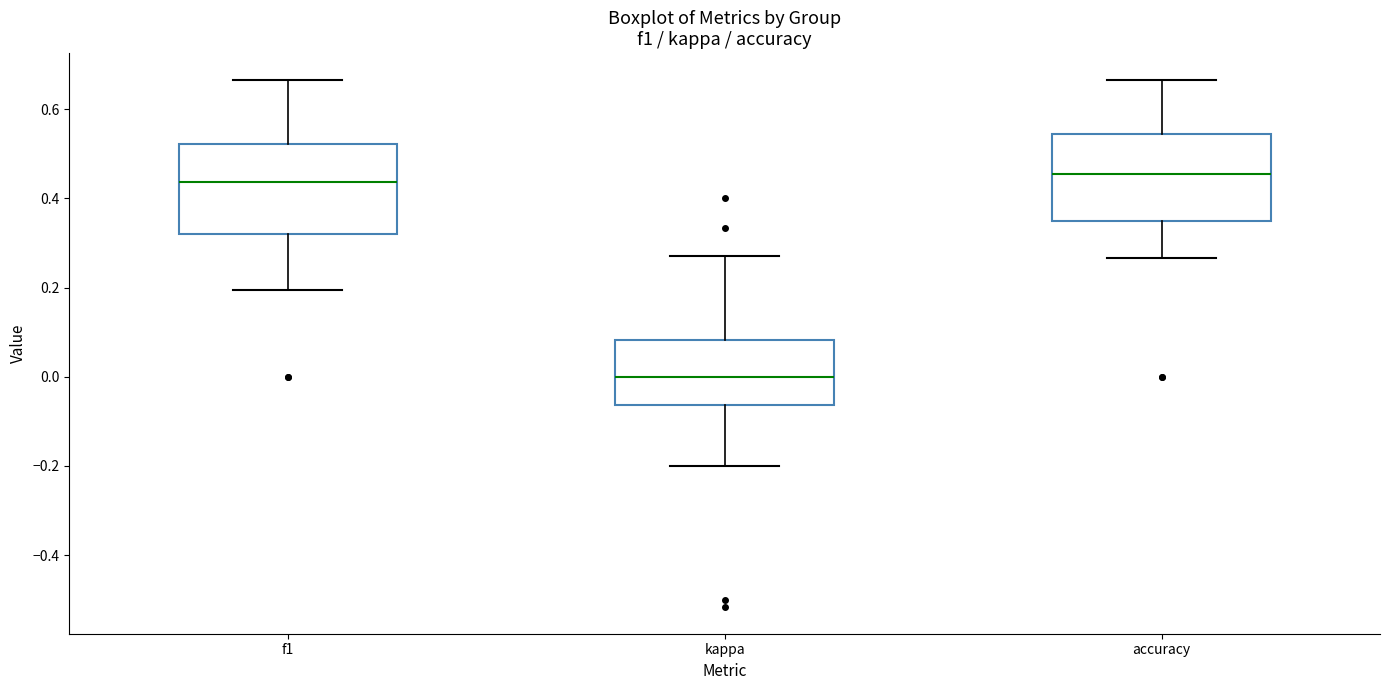

Reading left to right, read every box against the y-axis: the position of its median line, the range the box covers, and the ends of its whiskers. The values are not printed on the chart, so give them approximately, as read against the axis.

f1: median 0.44, box 0.32 to 0.52, whiskers 0.20 to 0.66
kappa: median 0.00, box -0.06 to 0.08, whiskers -0.20 to 0.28
accuracy: median 0.46, box 0.36 to 0.54, whiskers 0.26 to 0.66